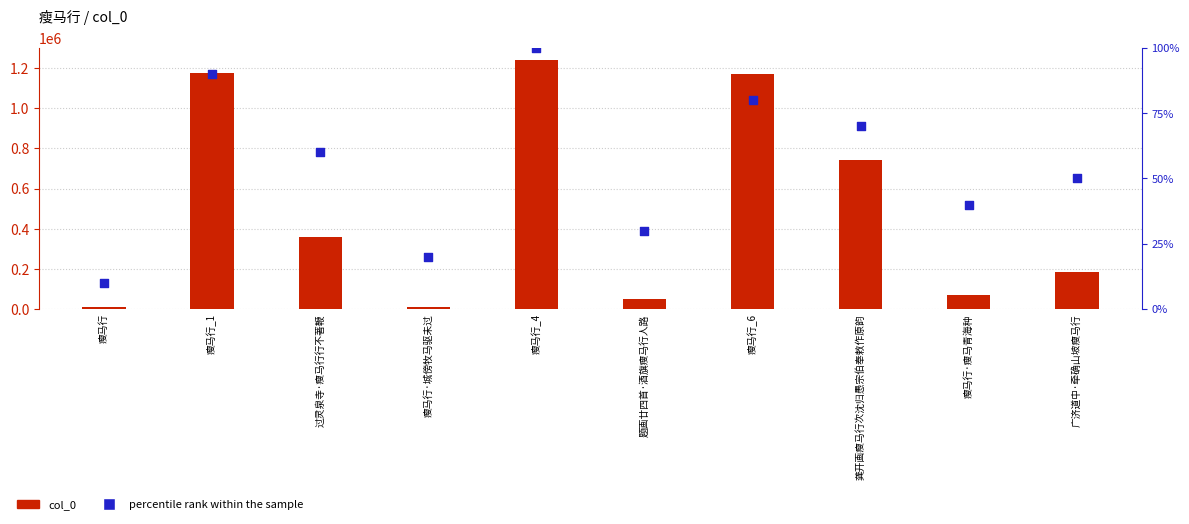

What are all the series names shown in the legend?

col_0, percentile rank within the sample